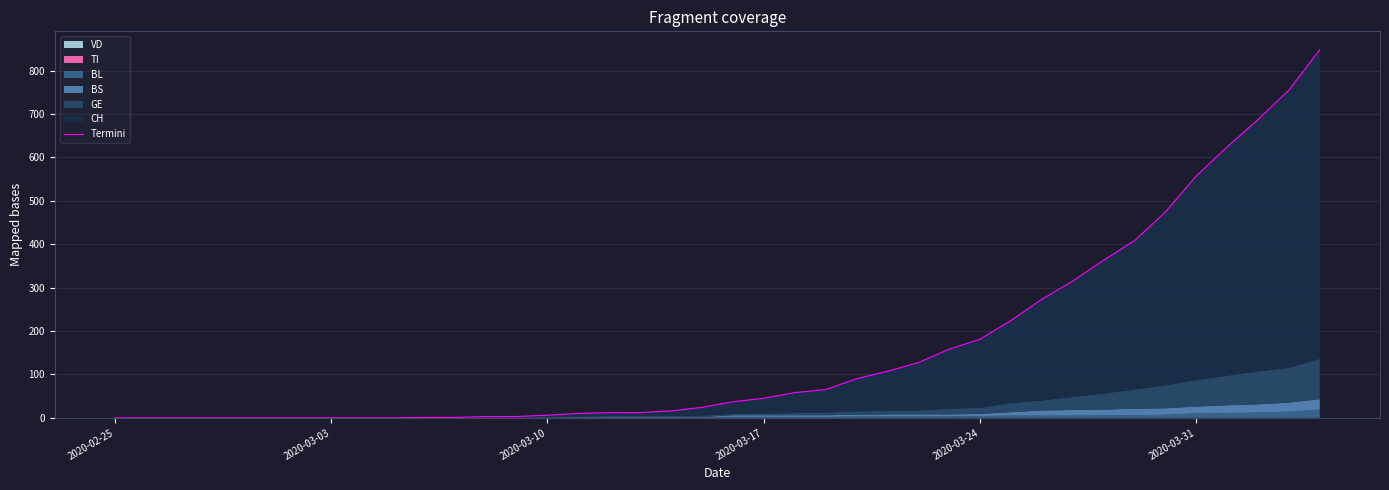

Does the chart display data point markers on the line(s)?

No